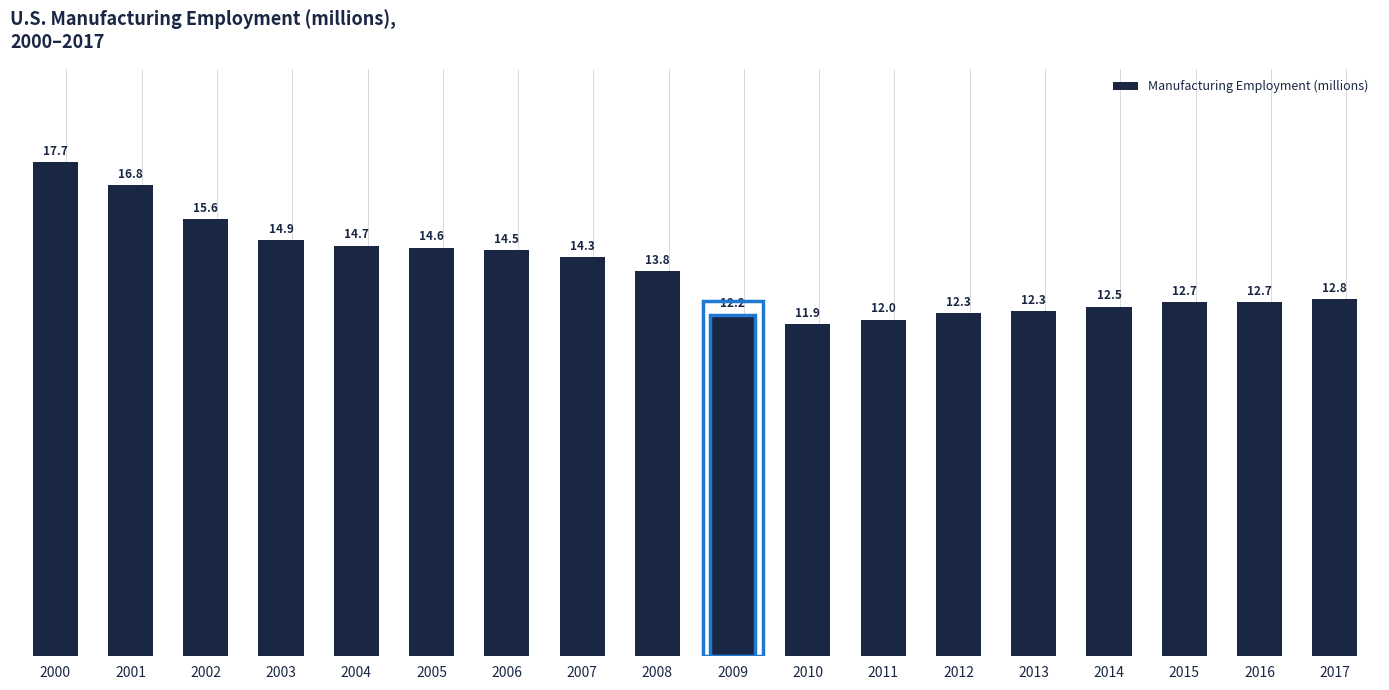

The value at 2009 is 7.3. True or false?

False